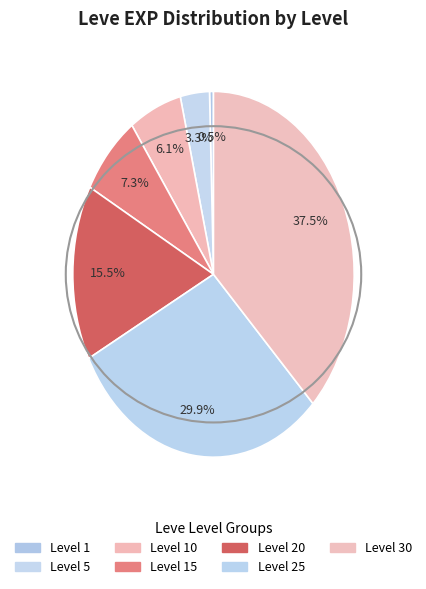

How many segments does this pie chart have?

7